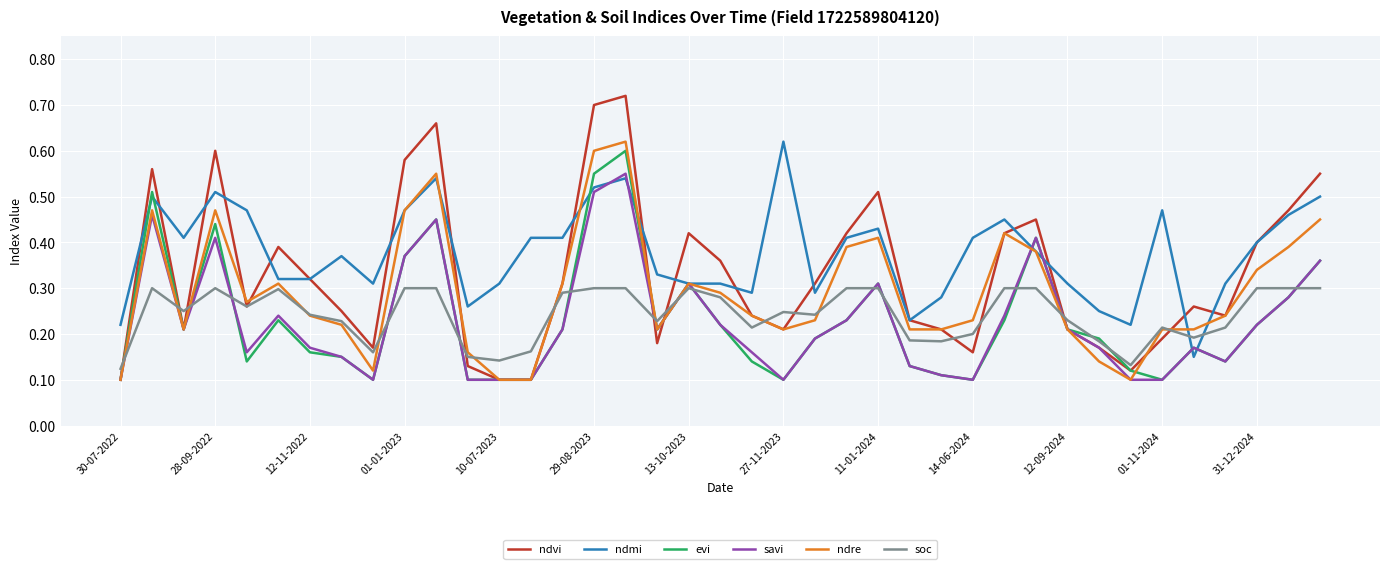

Which series has the largest range (max minus min)?

ndvi